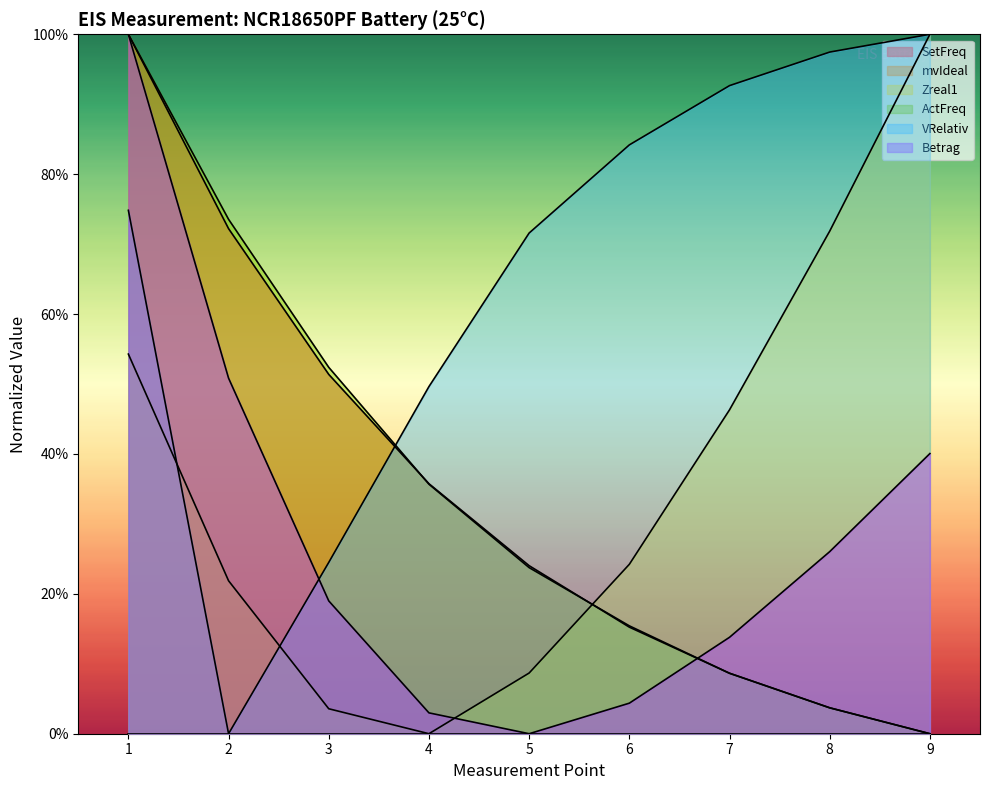

What is the value of the Betrag point at the 9th from the left?

40.1